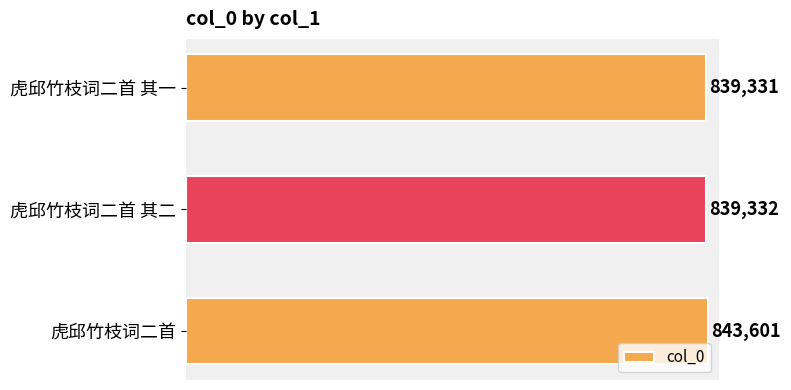

What is the sum of the values at 虎邱竹枝词二首 其一 and 虎邱竹枝词二首 其二?

1678663